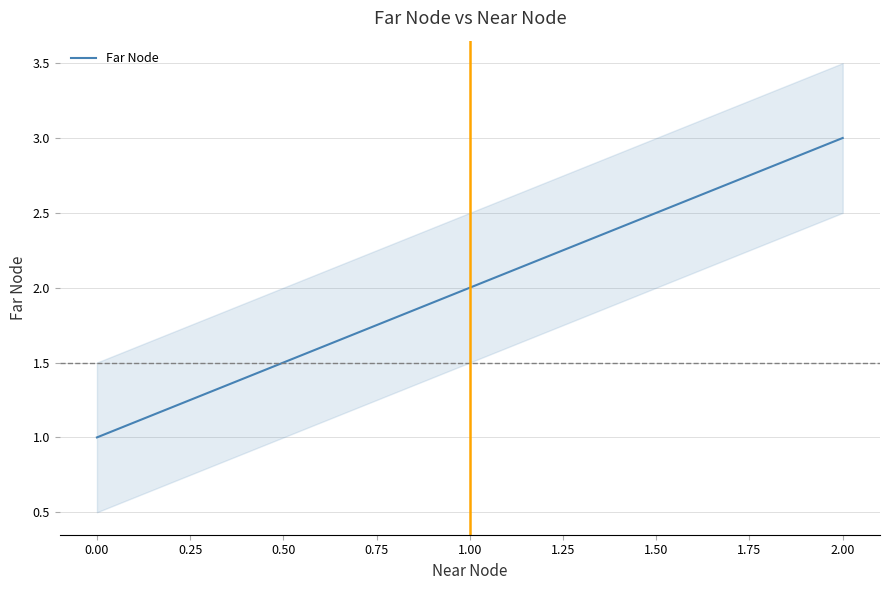

What is the value of the 1st point from the left?

1